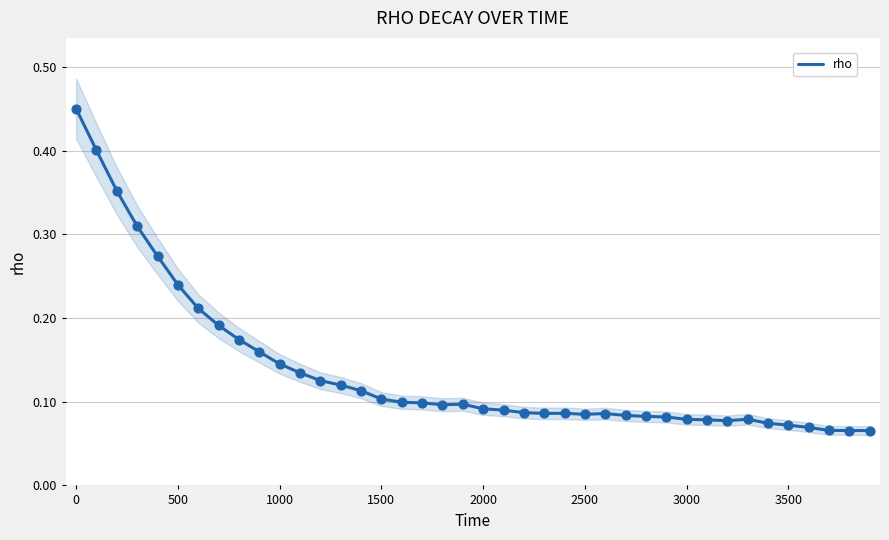

Is it true that rho equals 0.3 at 0?

False